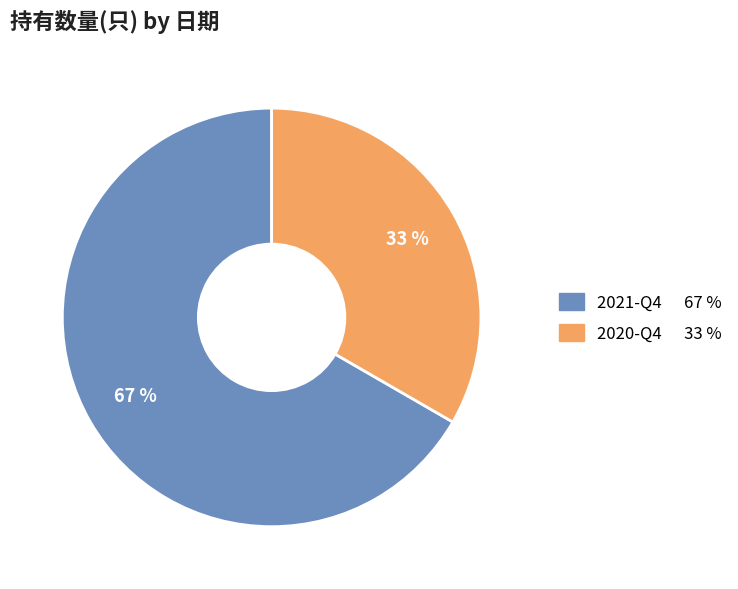

Rank the categories by value from highest to lowest.

2021-Q4, 2020-Q4